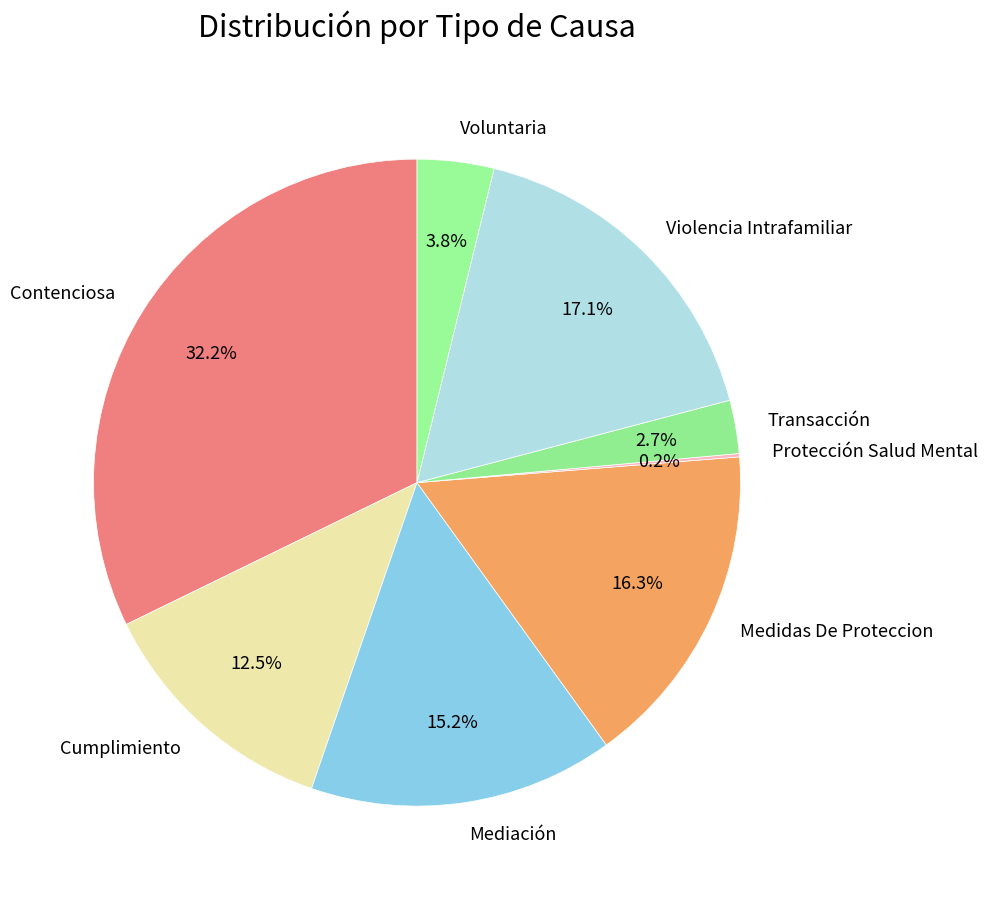

Is Cumplimiento the majority of the pie?

No